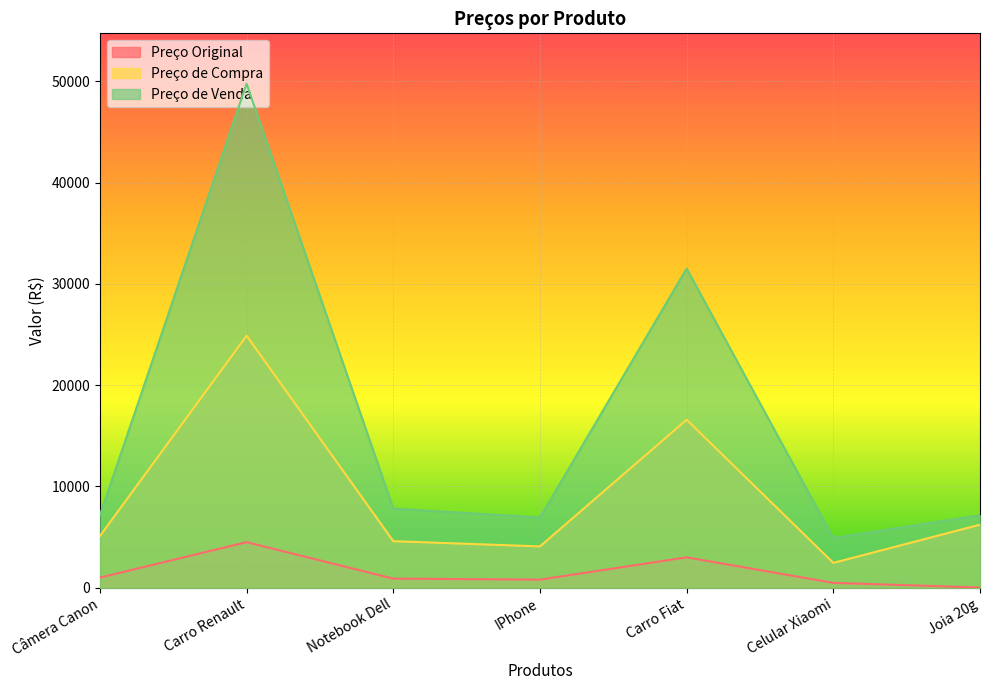

At which label does Preço de Compra first exceed 5106?

Câmera Canon